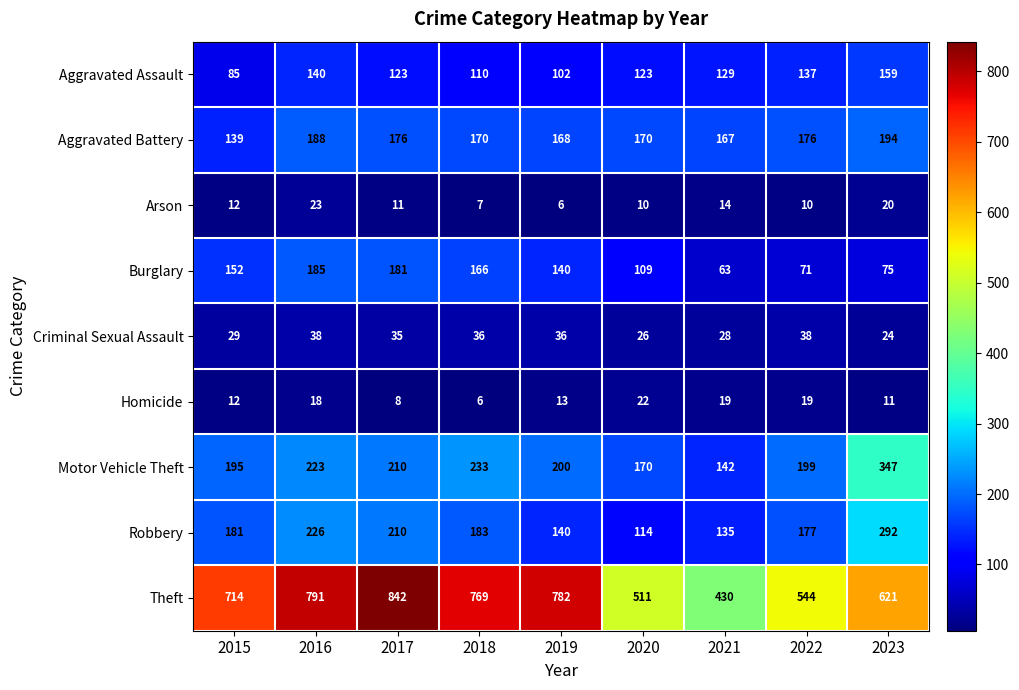

Which label corresponds to the largest value in the chart?

2017